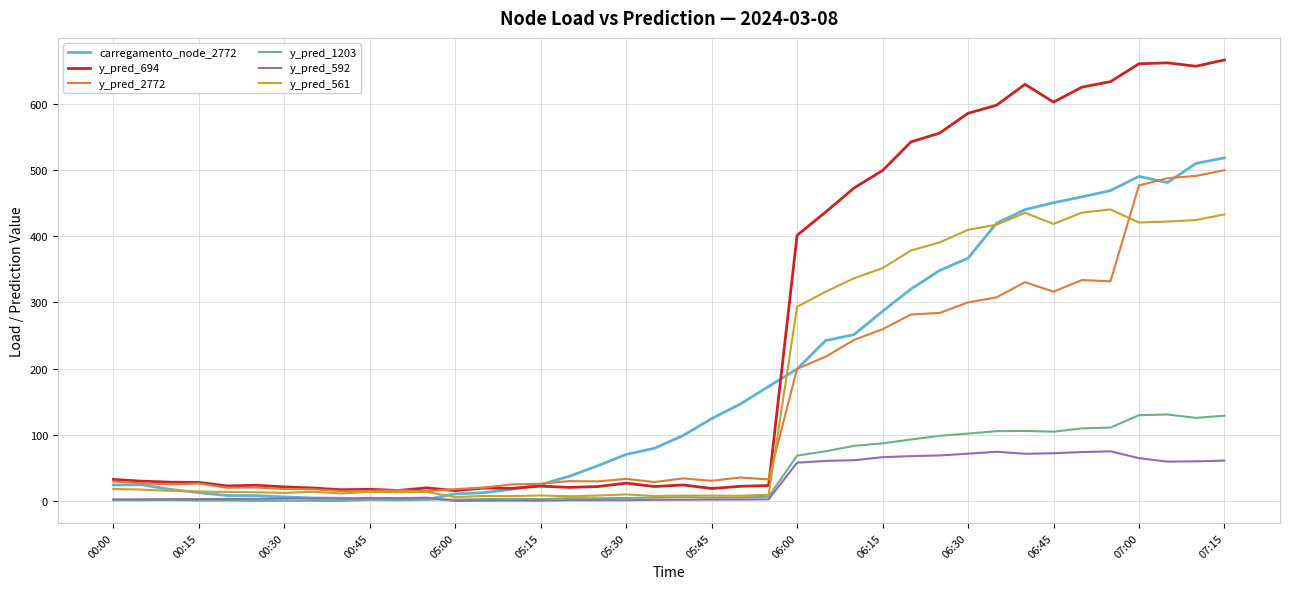

After their last crossing, which series has the higher values: y_pred_592 or y_pred_1203?

y_pred_1203